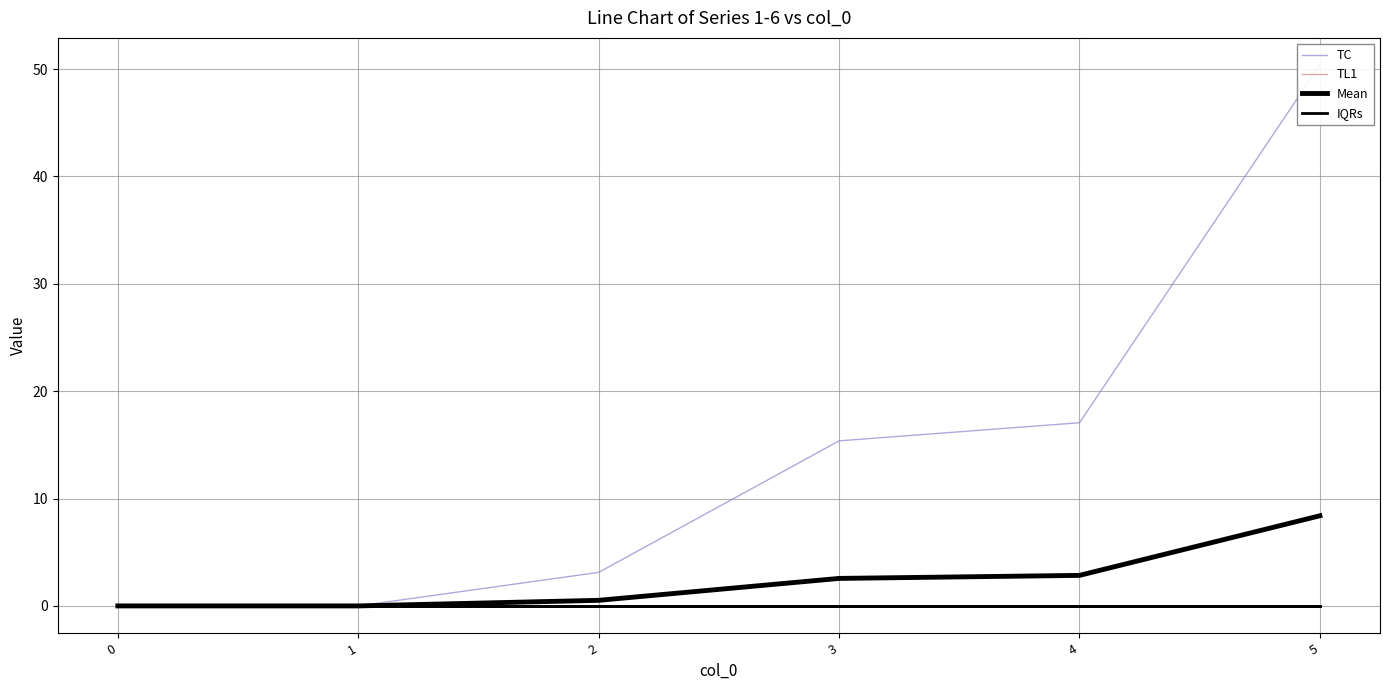

True or false: TL1 and TC cross at least once.

False